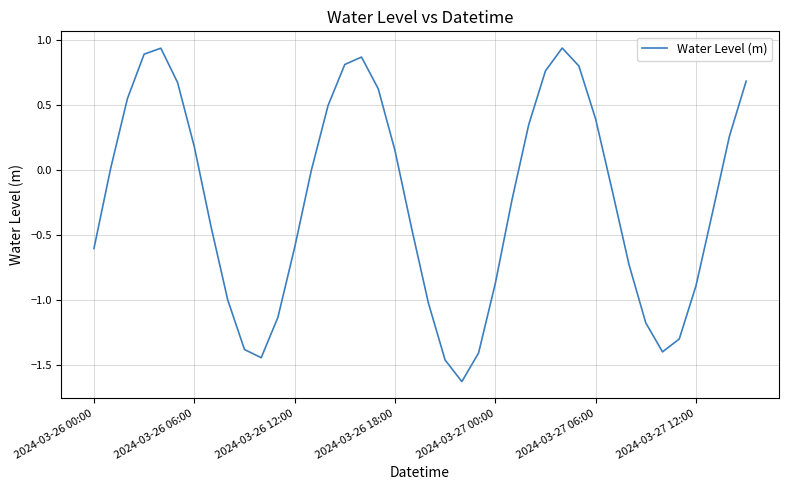

What is the difference between the maximum and minimum values?

2.6